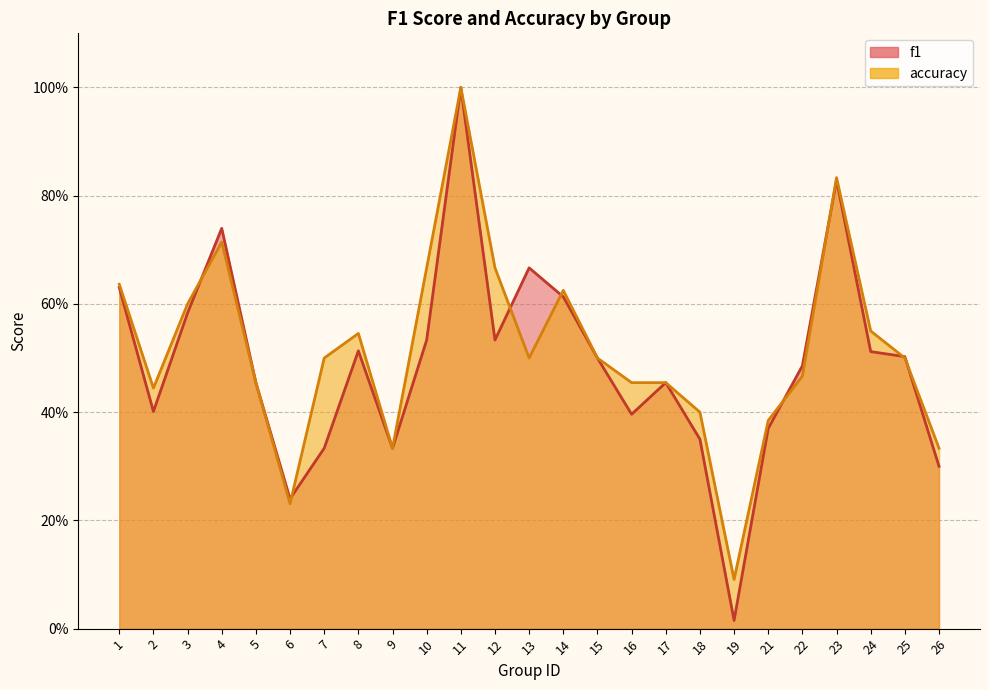

True or false: accuracy has more than 1 interior local peaks.

True